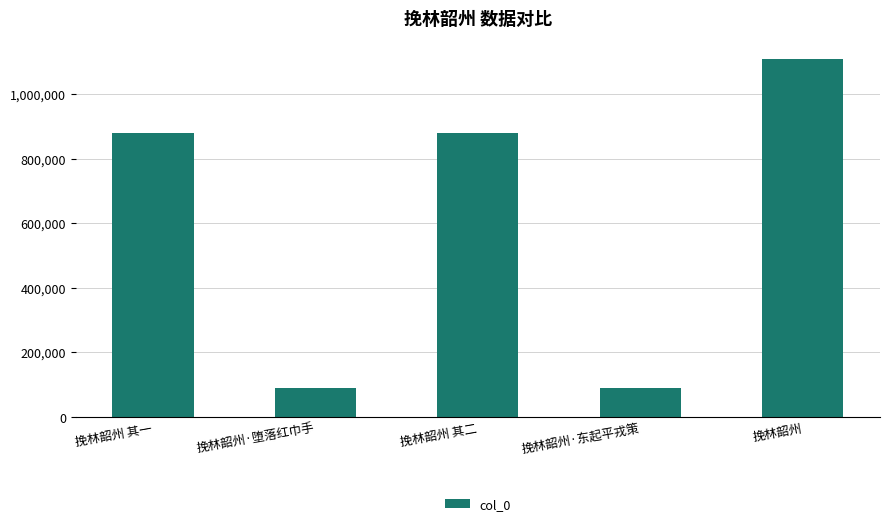

What is the difference between the maximum and second lowest values?

1019105